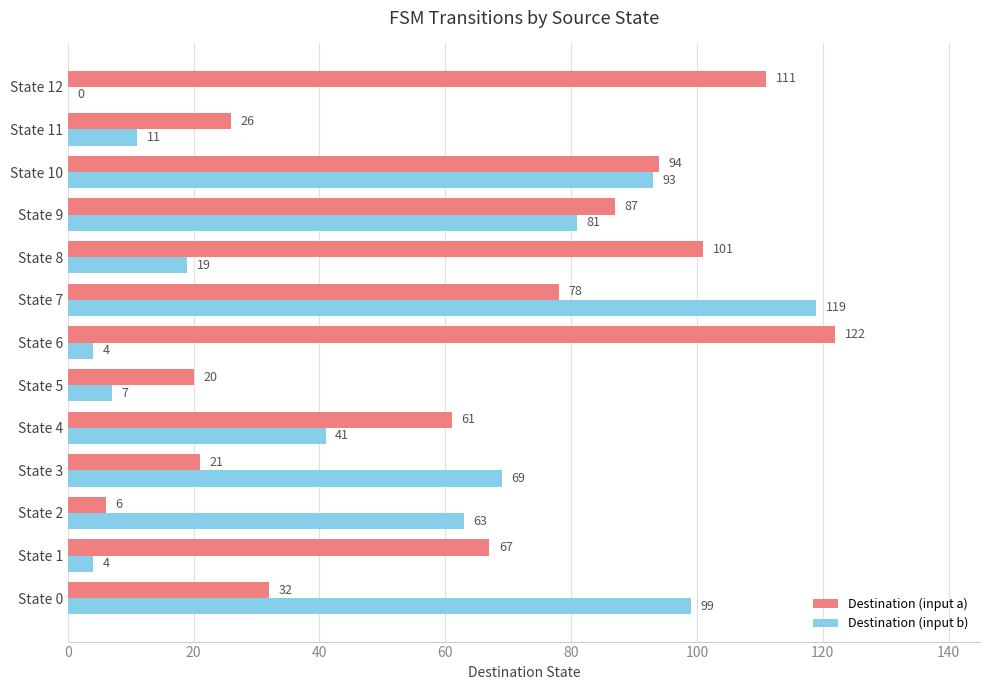

Is the value of Destination (input b) at State 4 greater than the value of Destination (input a) at State 8?

No